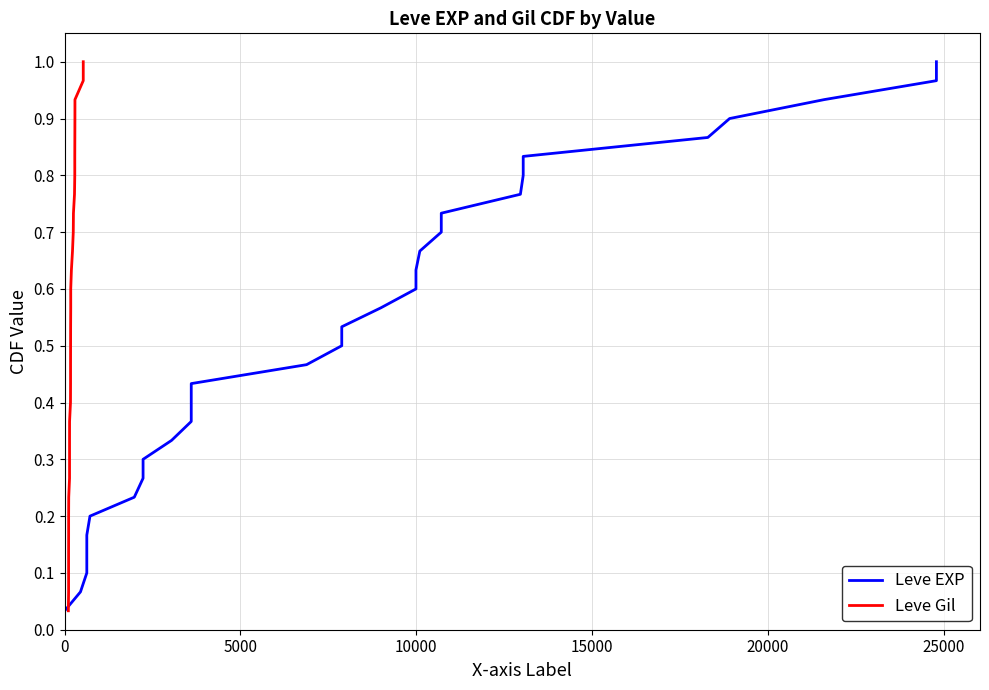

Does the chart display data point markers on the line(s)?

No